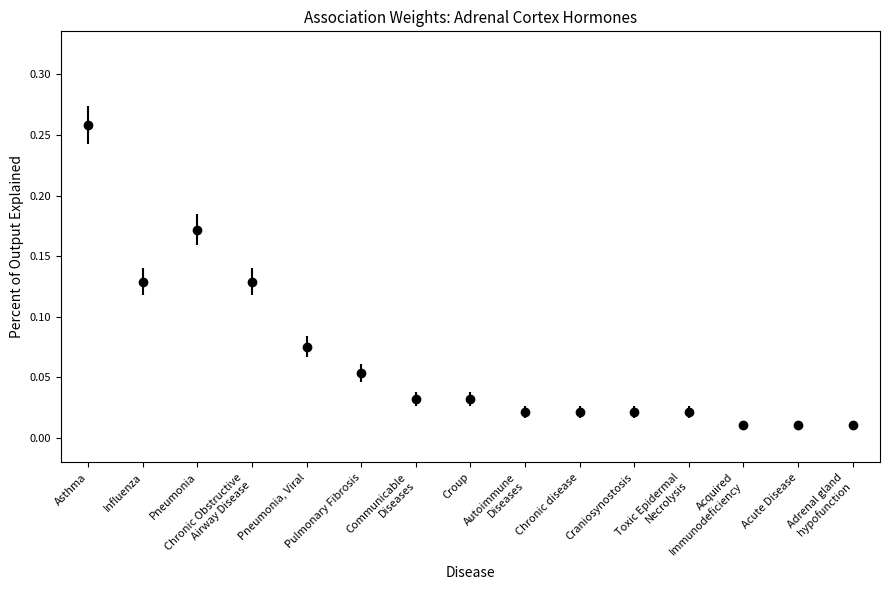

What is the sum of all values?

1.0